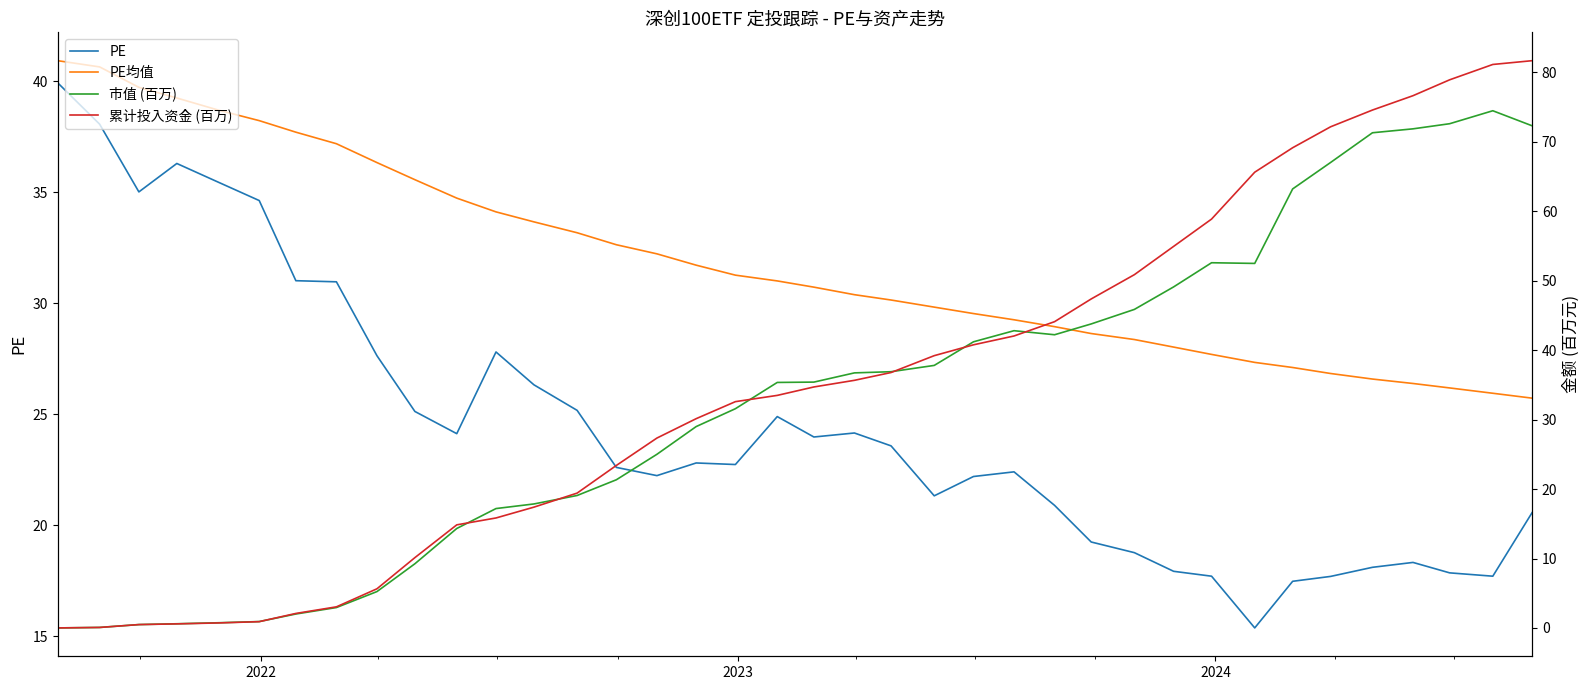

What is the highest value of the PE series?

39.9